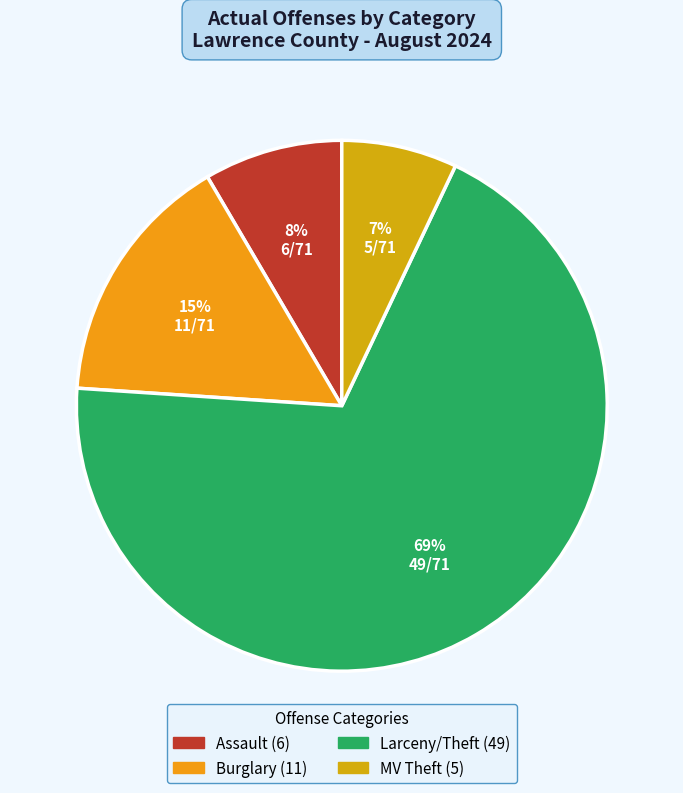

Rank the categories by value from highest to lowest.

Larceny(Total) - Theft, Burglary(Total), Assault(Total), Motor Vehicle Theft(Total)